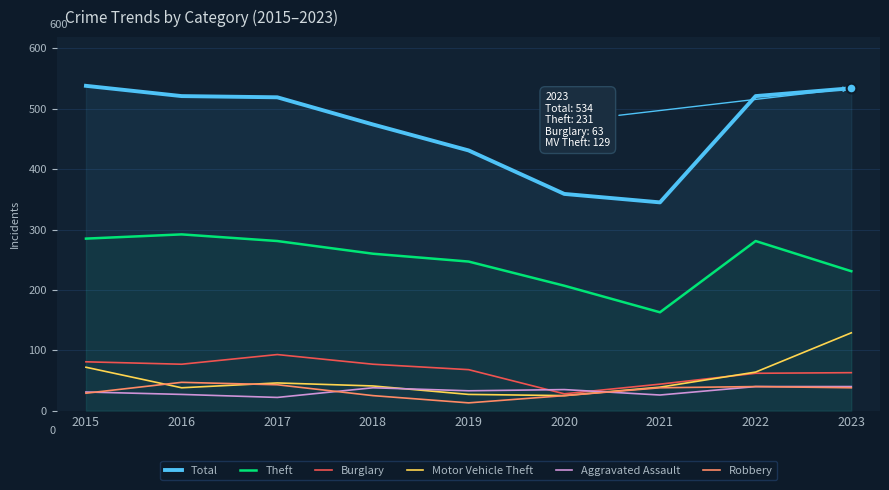

True or false: Robbery and Total intersect in this chart.

False